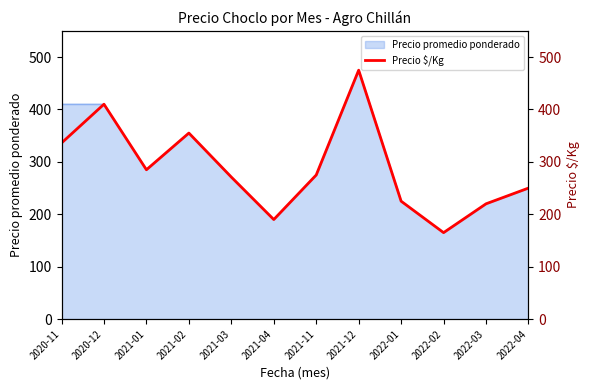

Is it true that the value at 2020-12 is 684?

False